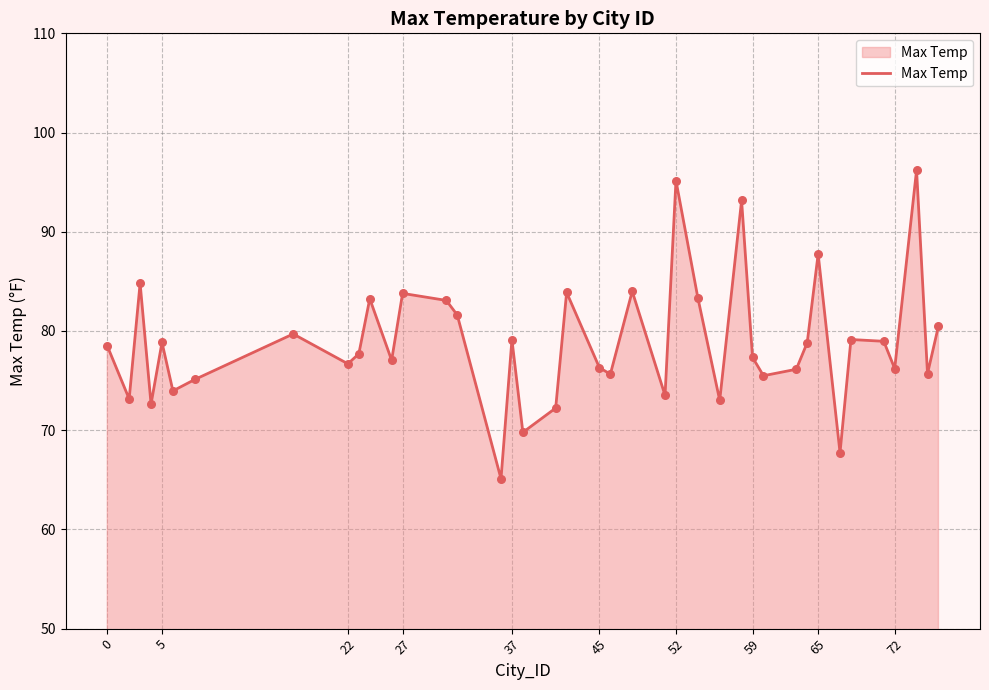

What is the difference between the maximum and minimum values?

31.1